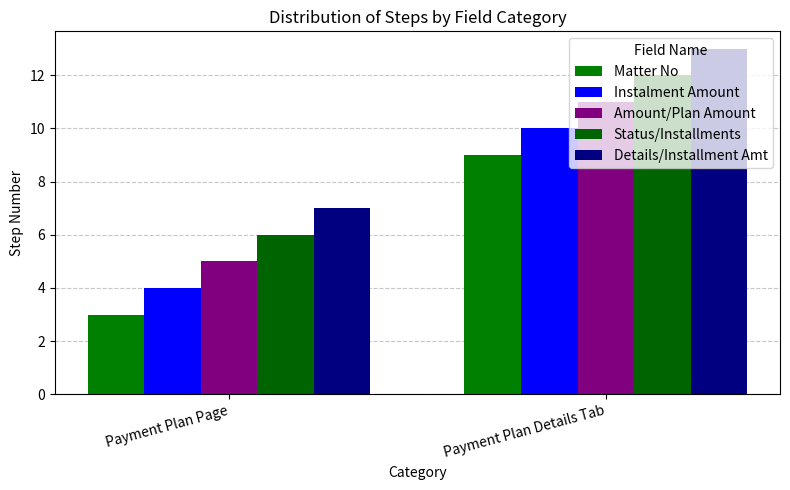

What is the minimum value for Instalment Amount?

4